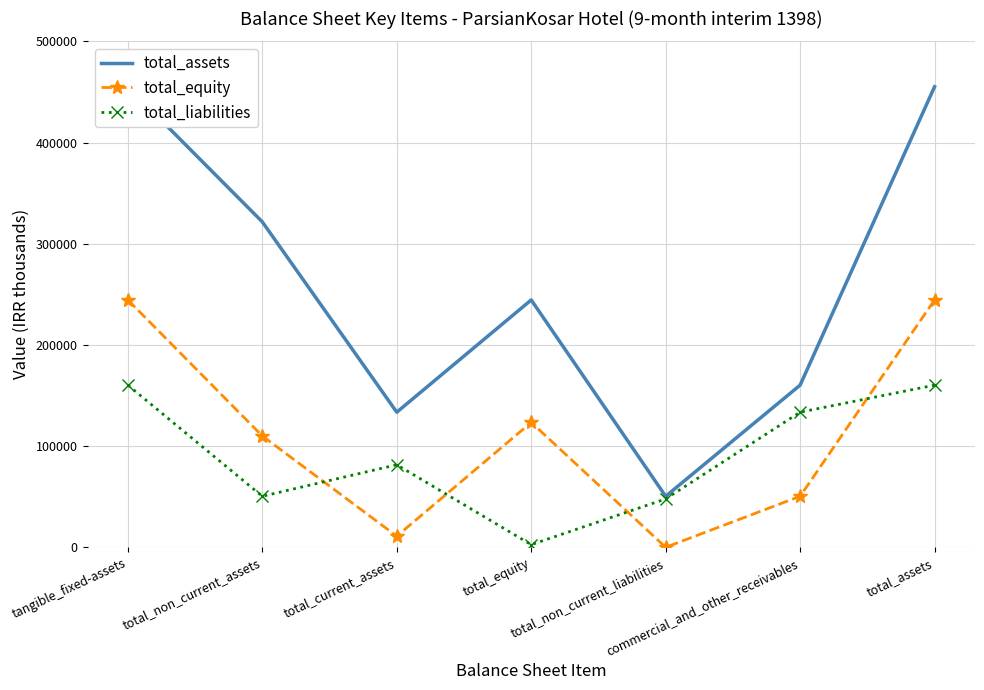

Is the value of total_liabilities at tangible_fixed-assets greater than the value of total_equity at total_non_current_liabilities?

Yes